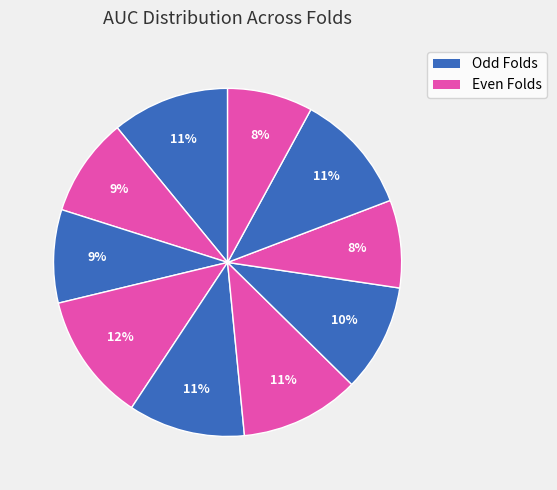

How many segments does this pie chart have?

10